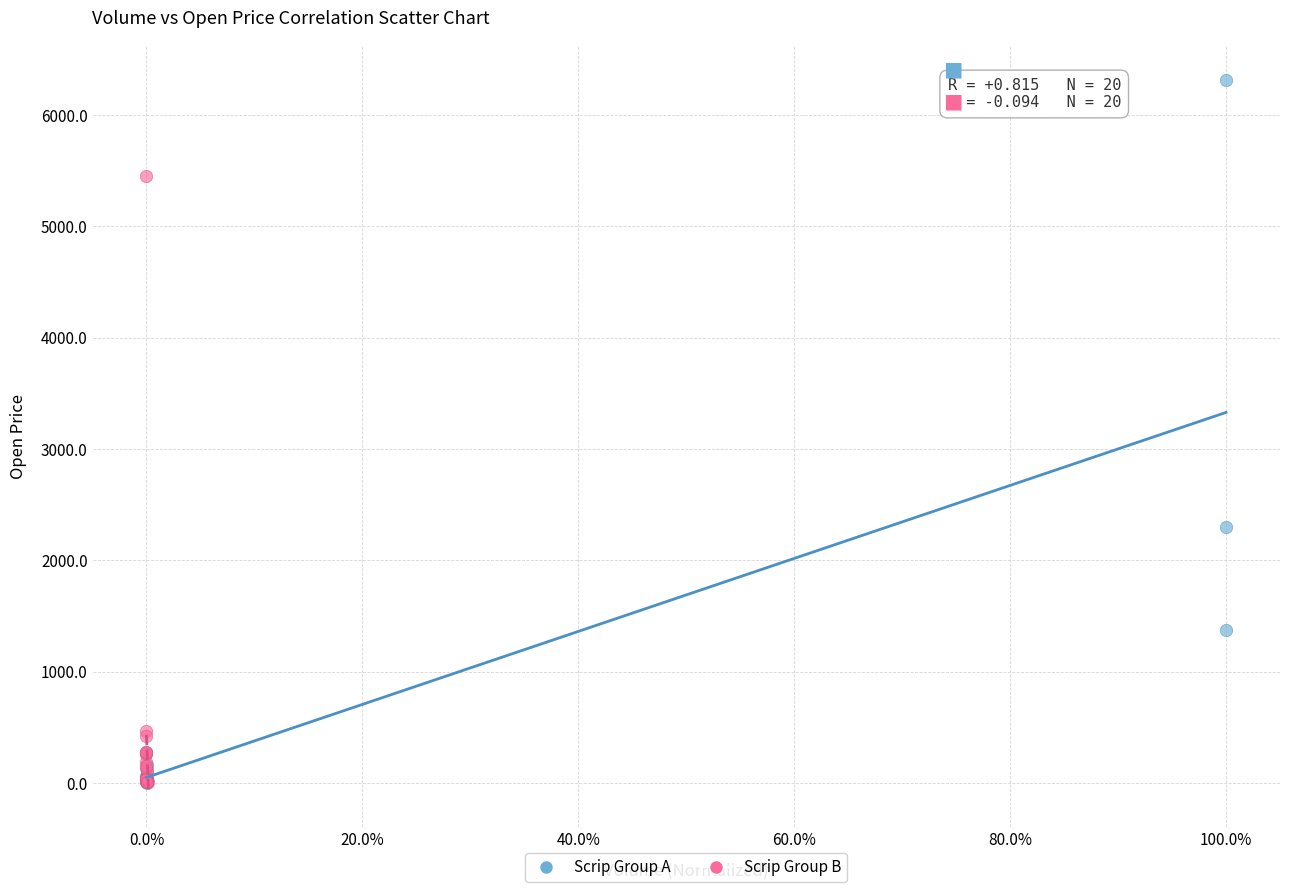

Which series has the widest spread of Y values?

Scrip Group A